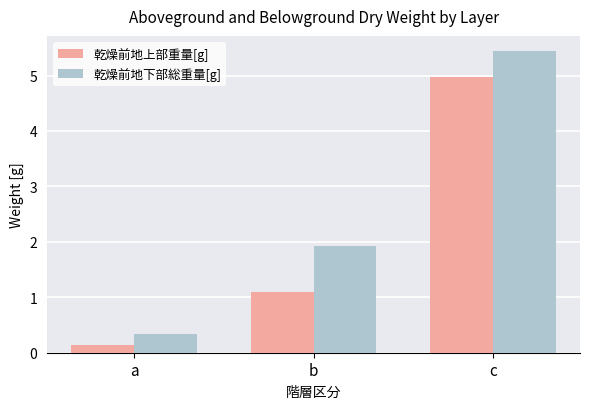

Rank the categories by 乾燥前地上部重量[g] value from highest to lowest.

c, b, a